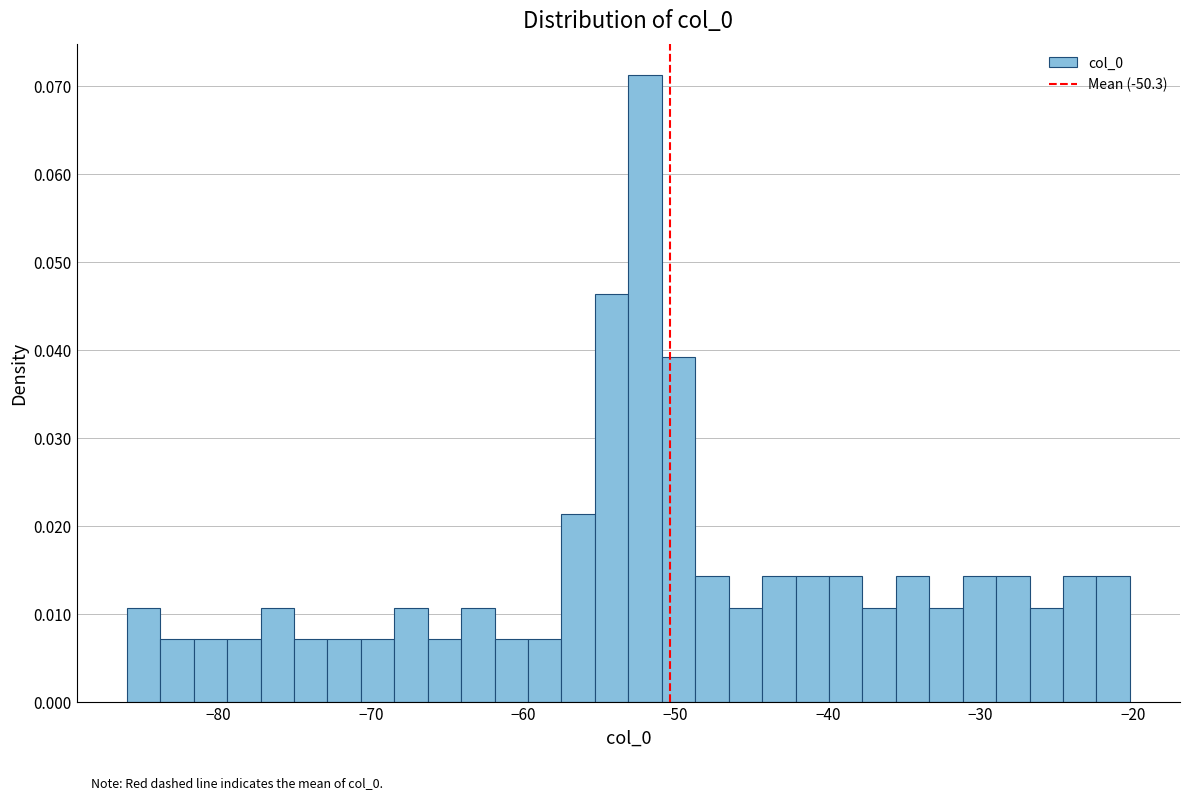

Read against the x-axis, roughly where is the centre of the tallest bar?

-52